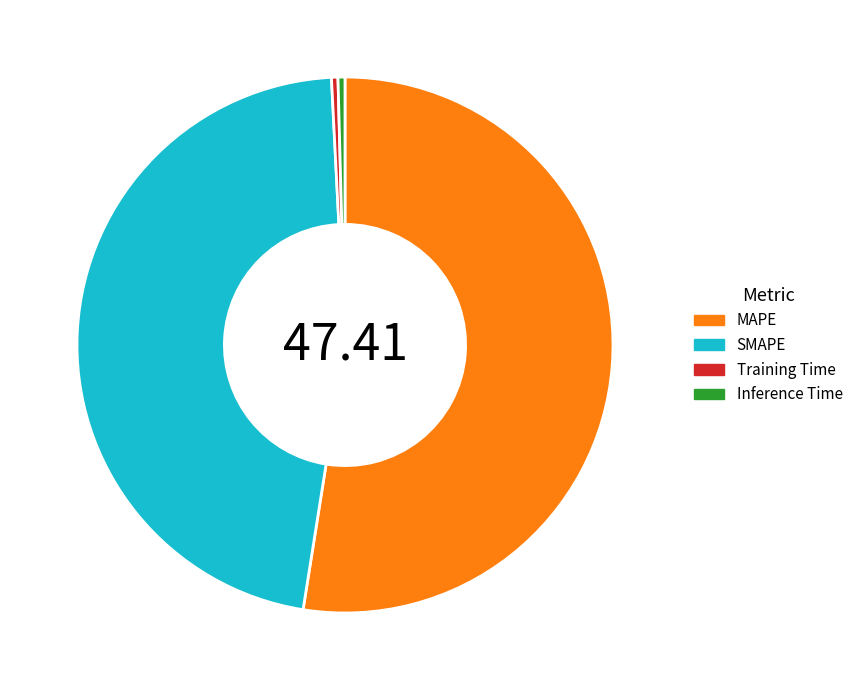

Which has a higher value, Training Time or SMAPE?

SMAPE